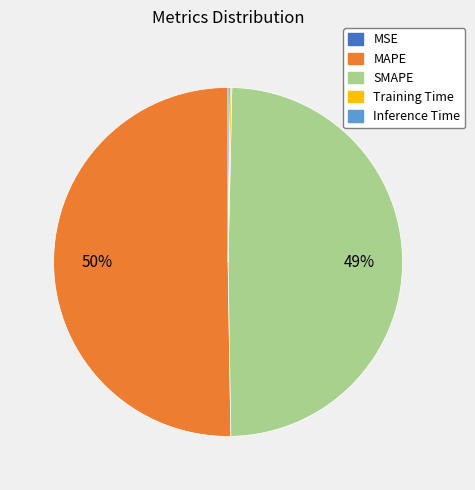

Which category has the biggest portion of the pie?

MAPE